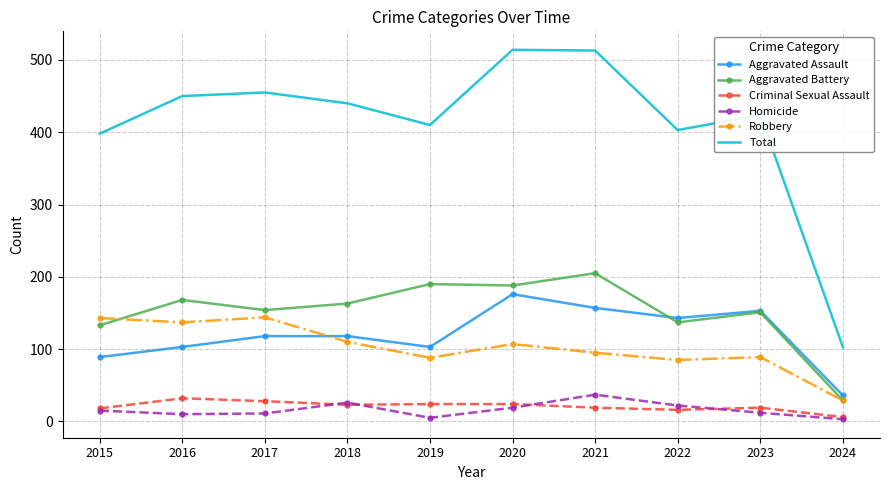

In Homicide, how many points are lower than both neighbors (excluding endpoints)?

2